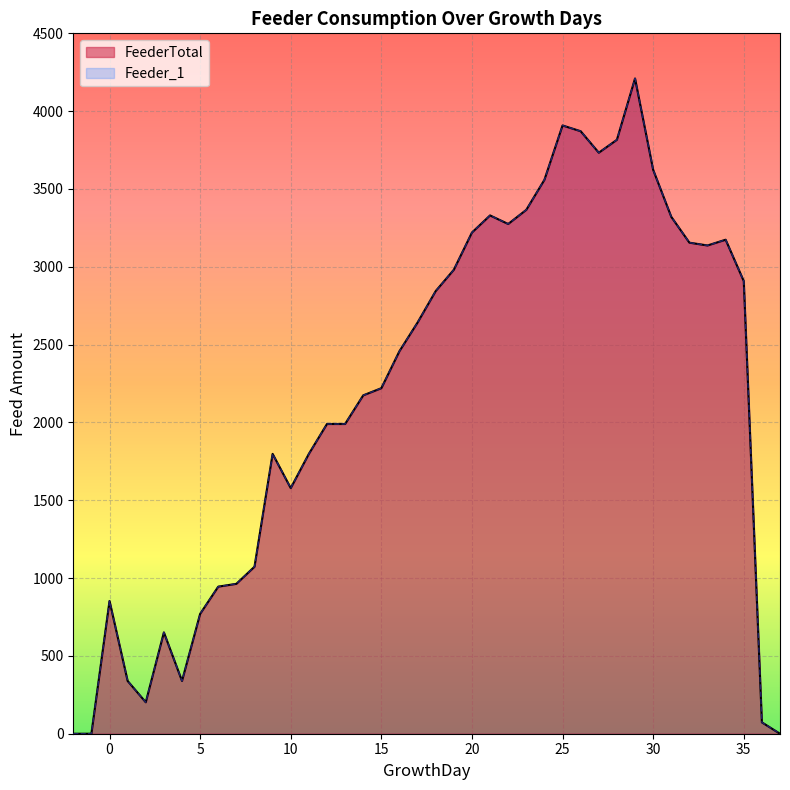

What is the sum of all FeederTotal values?

86287